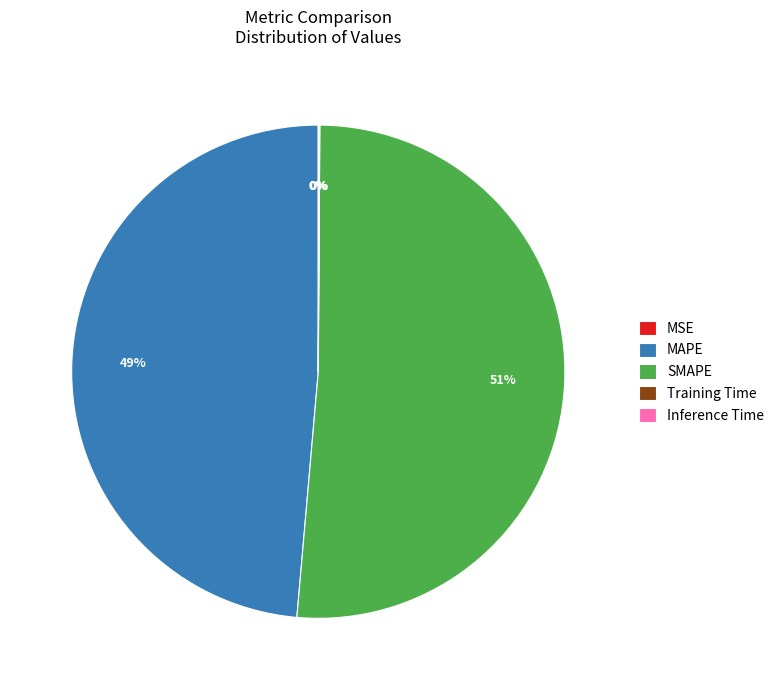

To the nearest percent, what is the difference between the largest and smallest slice percentages?

51%